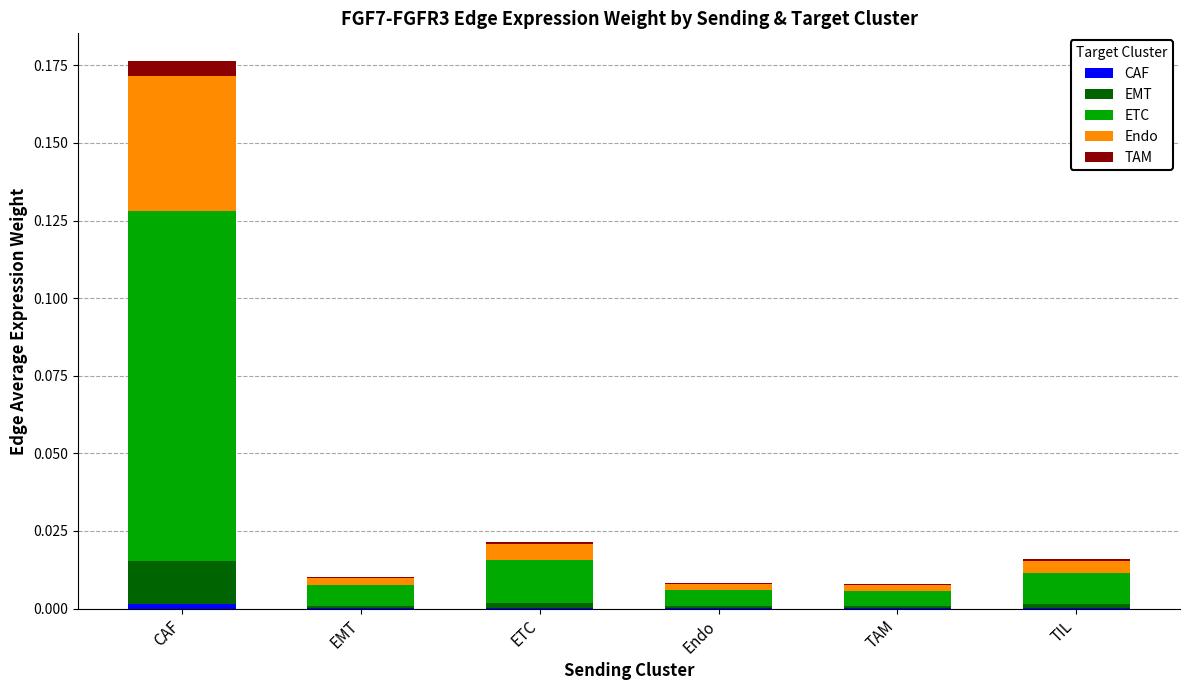

At which category is the sum across all series the highest?

CAF